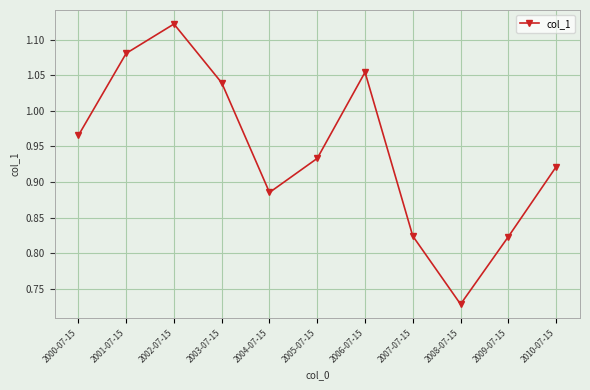

What is the difference between the second highest and minimum values?

0.4